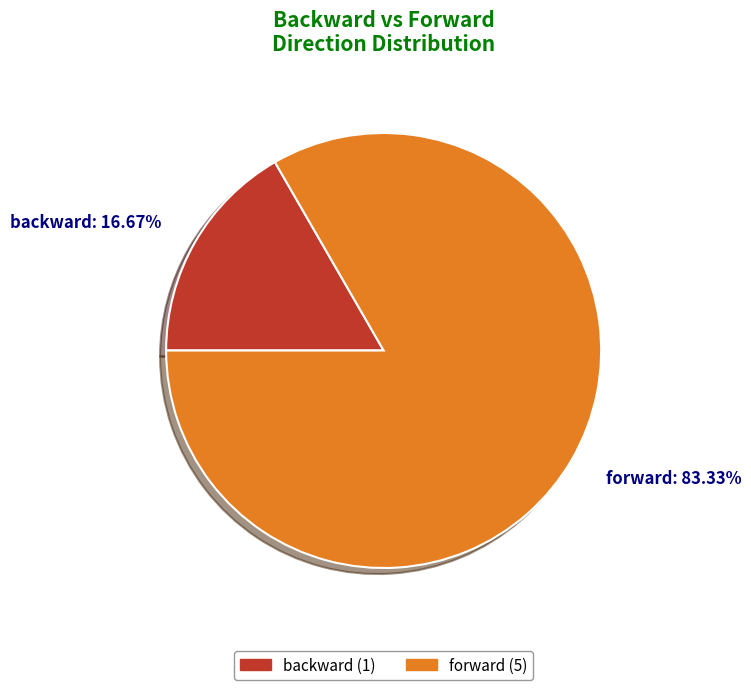

Is forward the majority of the pie?

Yes